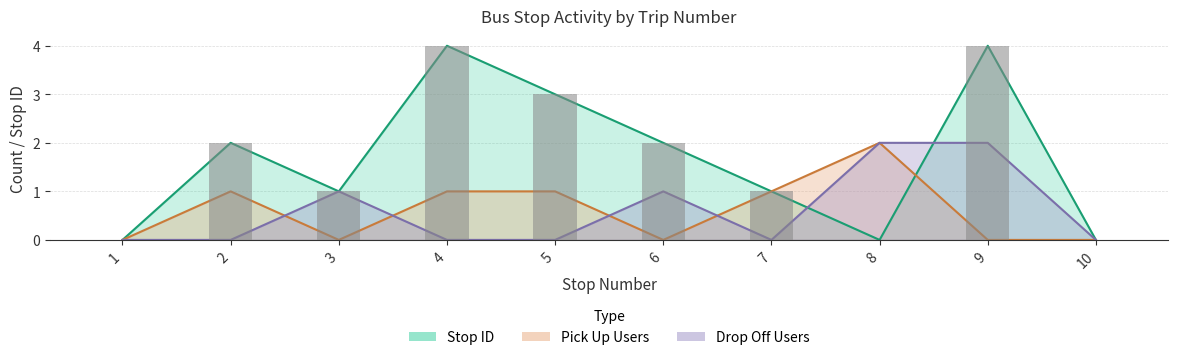

Which has a higher value, 9 or 1?

9